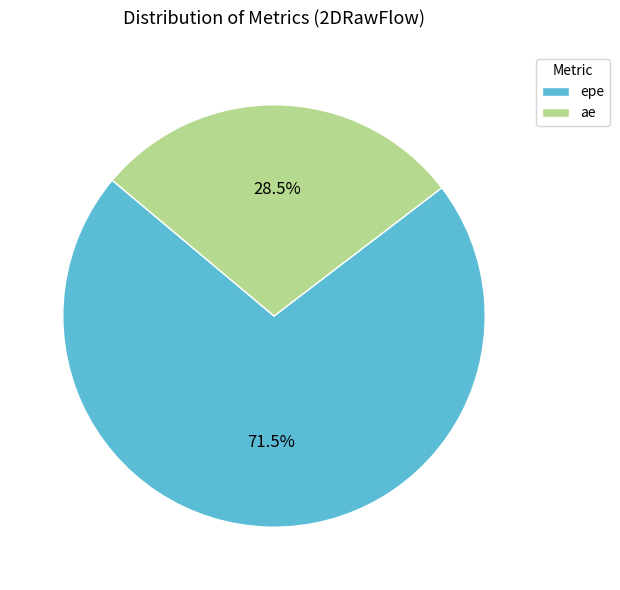

How many segments does this pie chart have?

2